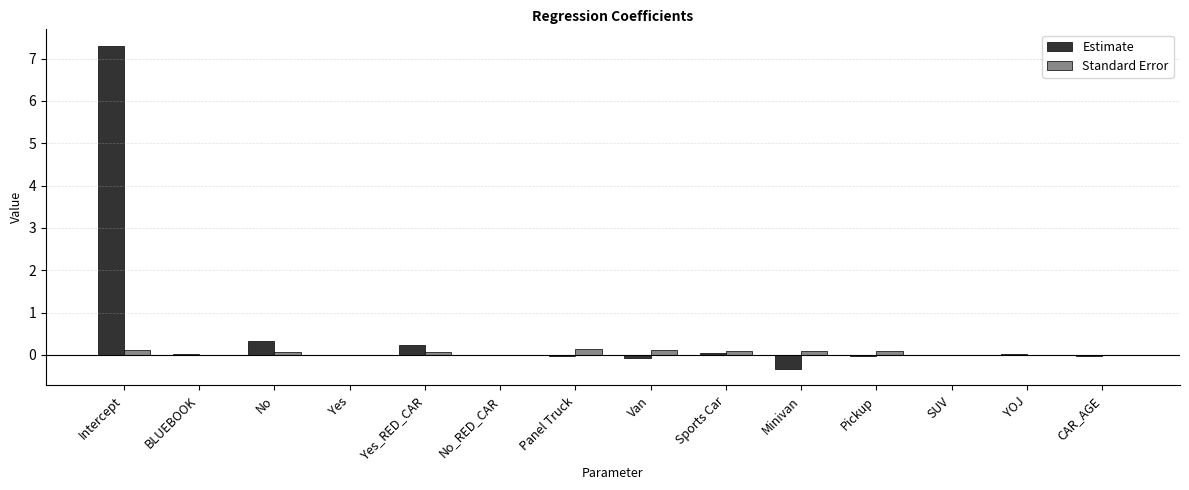

Is the value of Standard Error at SUV greater than the value of Estimate at Yes_RED_CAR?

No